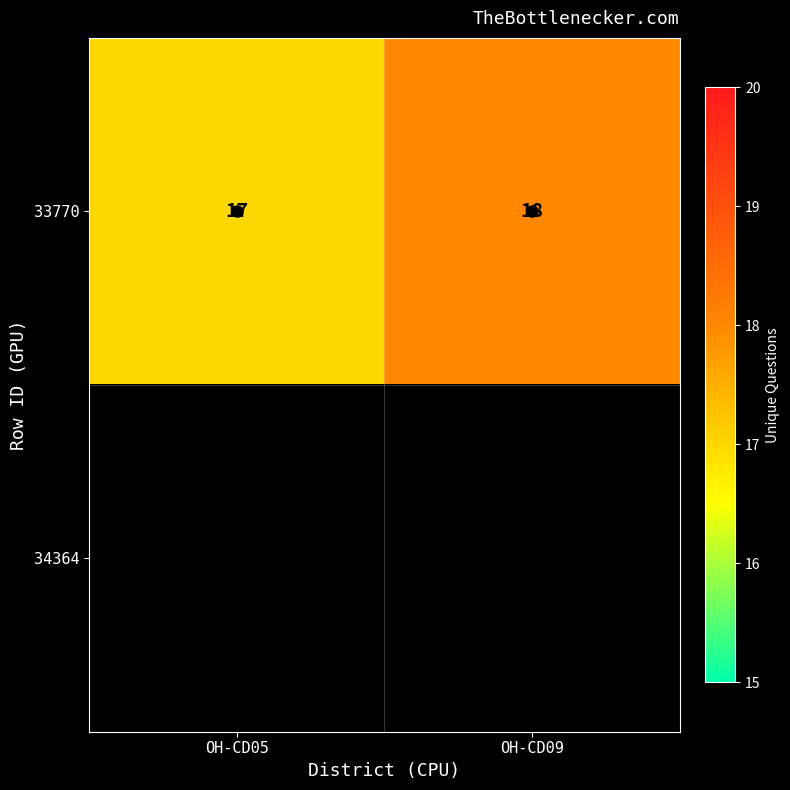

Is it true that 33770 equals 26 at OH-CD09?

False